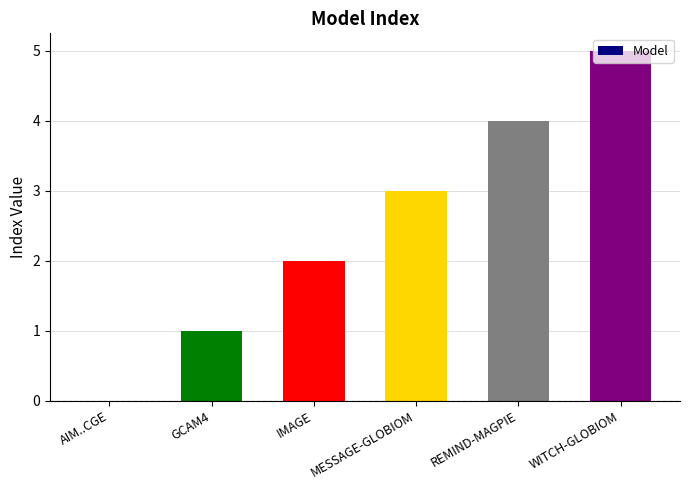

Is it true that the value at IMAGE is 2?

True